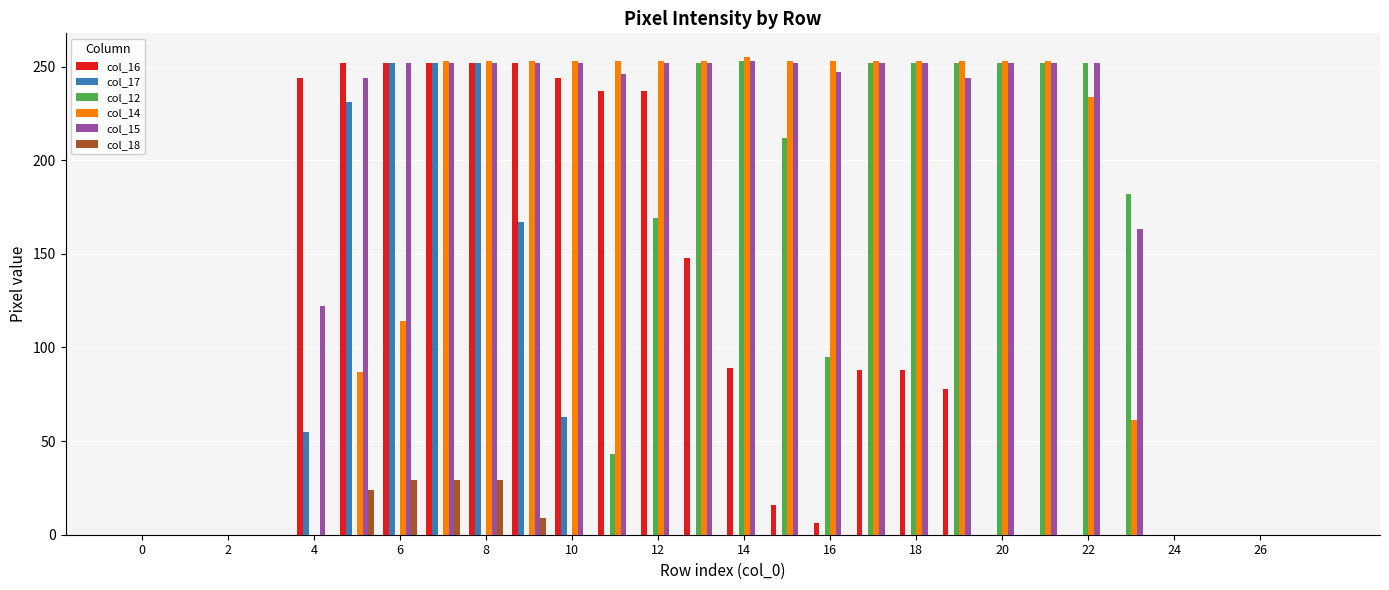

Which series has the largest total across all categories?

col_15